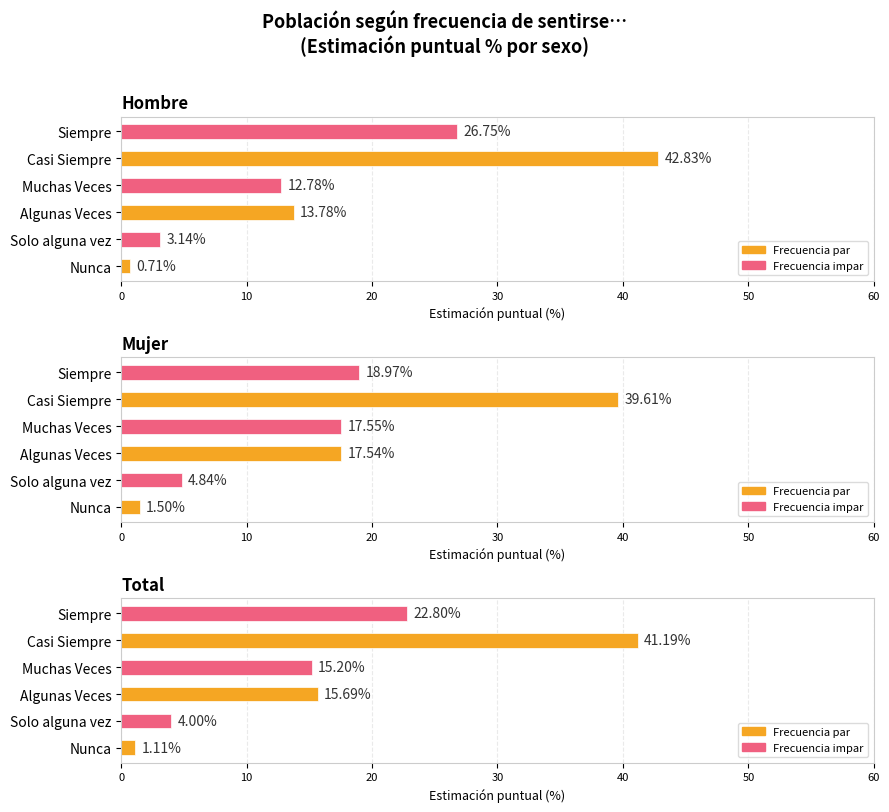

What is the lowest value of the Mujer series?

1.5